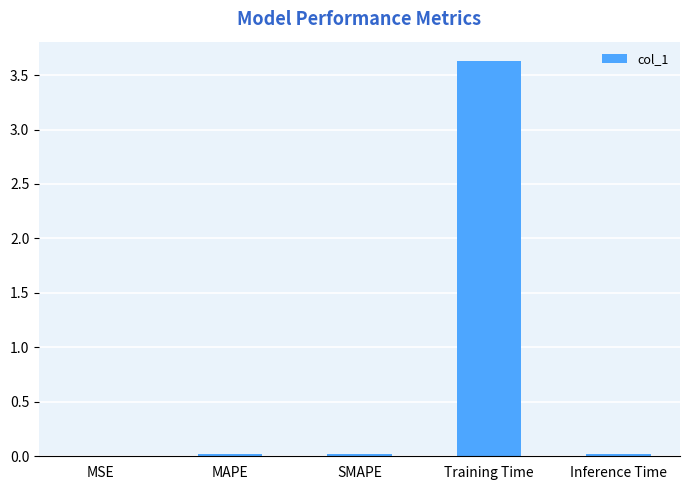

What is the approximate value at Training Time?

3.6